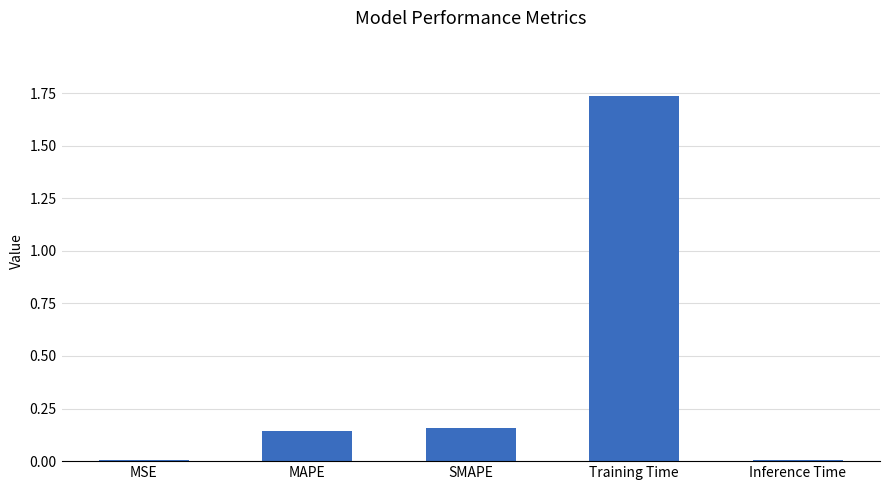

What is the sum of all values?

2.1